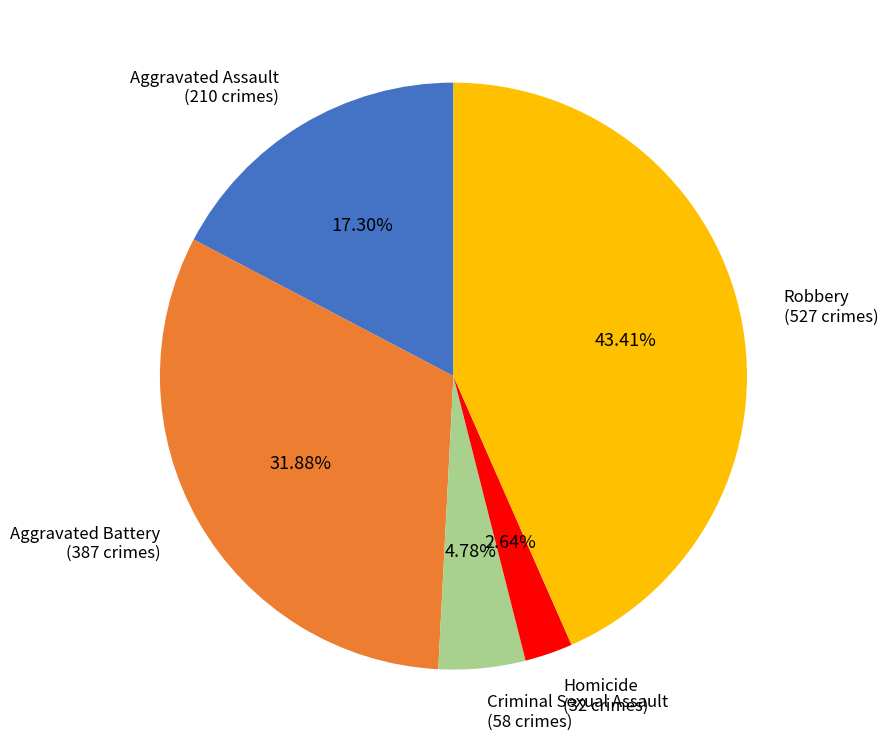

Does any single category account for the majority?

No